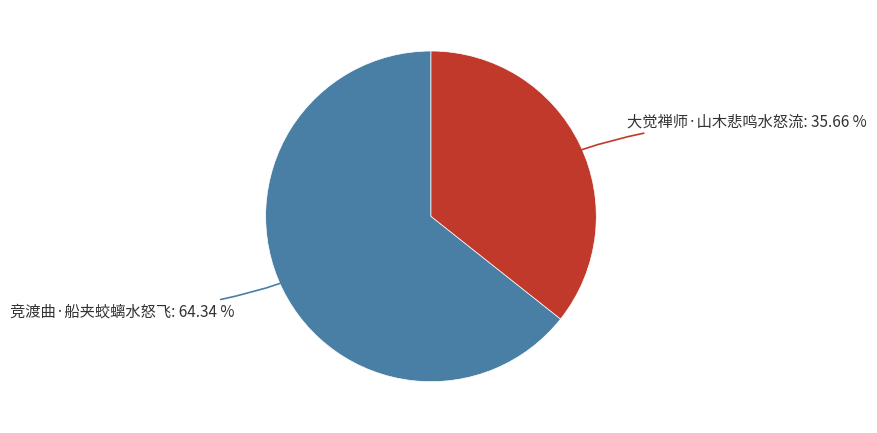

Is there any slice that represents more than half of the pie?

Yes